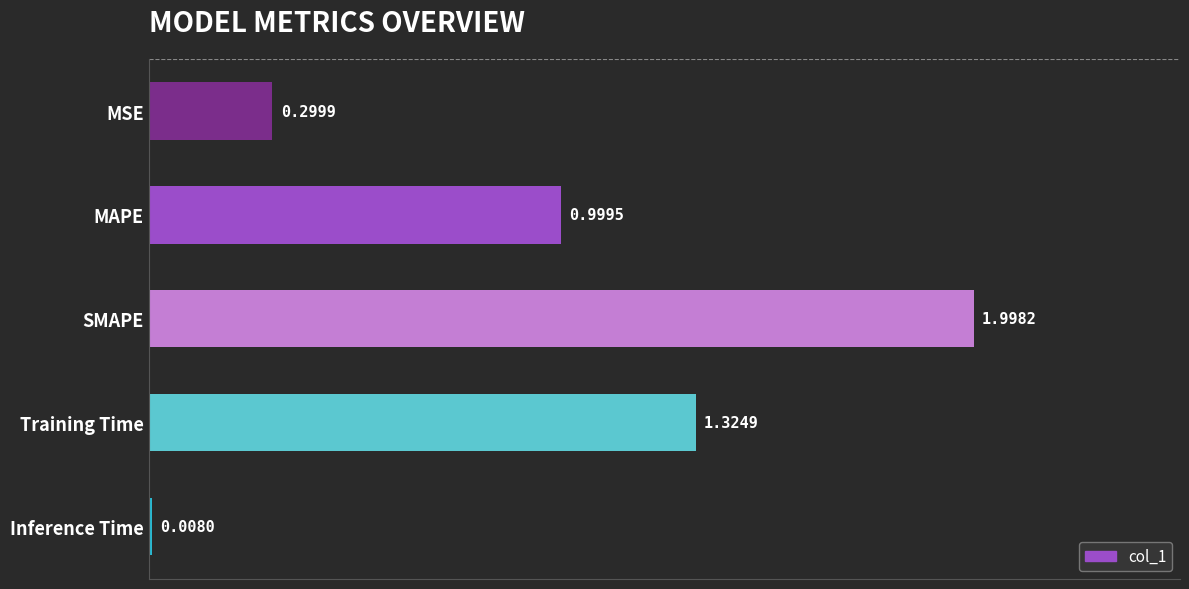

Rank the categories by value from highest to lowest.

SMAPE, Training Time, MAPE, MSE, Inference Time